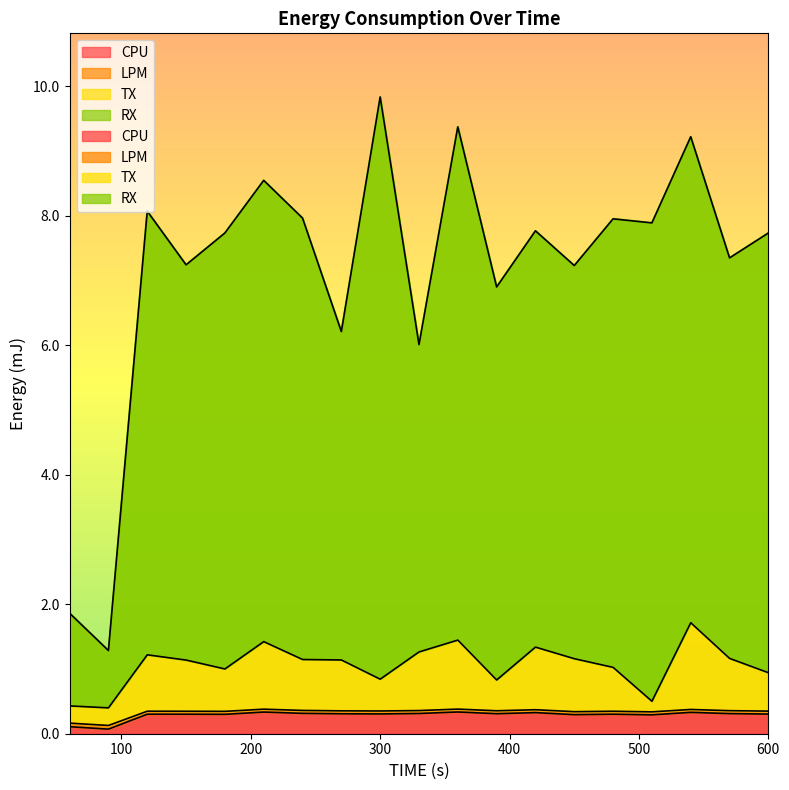

In TX, how many points are lower than both neighbors (excluding endpoints)?

5